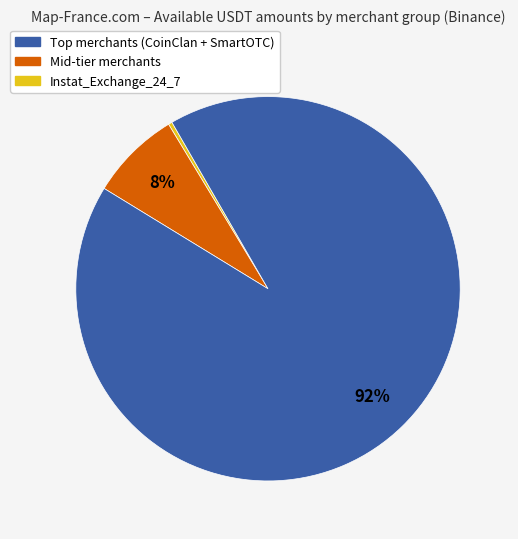

Is there any slice that represents more than half of the pie?

Yes